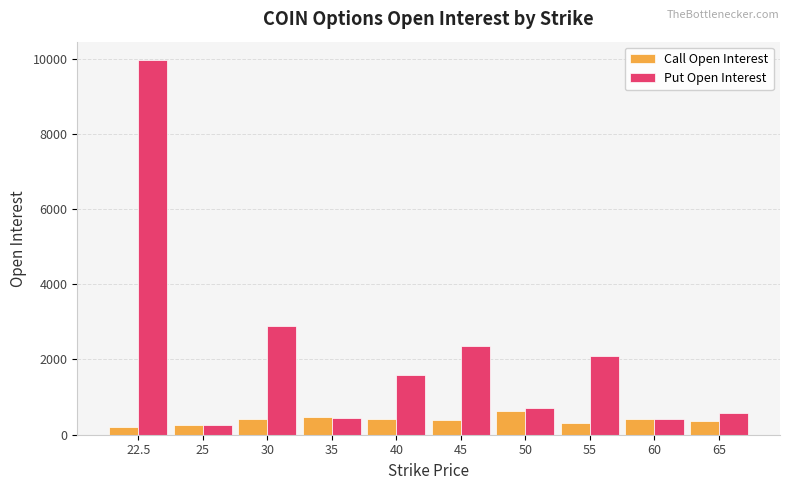

What is the difference between the second highest and second lowest values in the Put Open Interest series?

2455